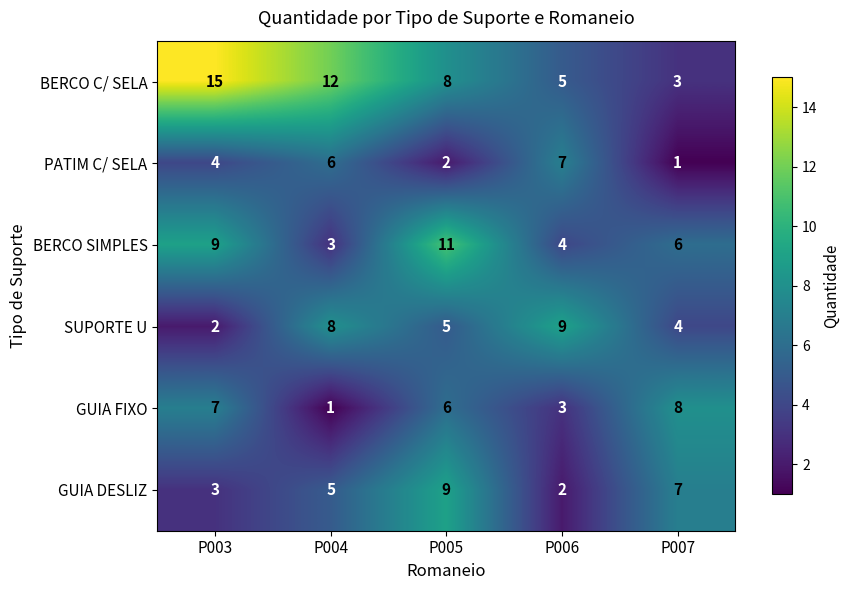

What is the greatest value displayed?

15